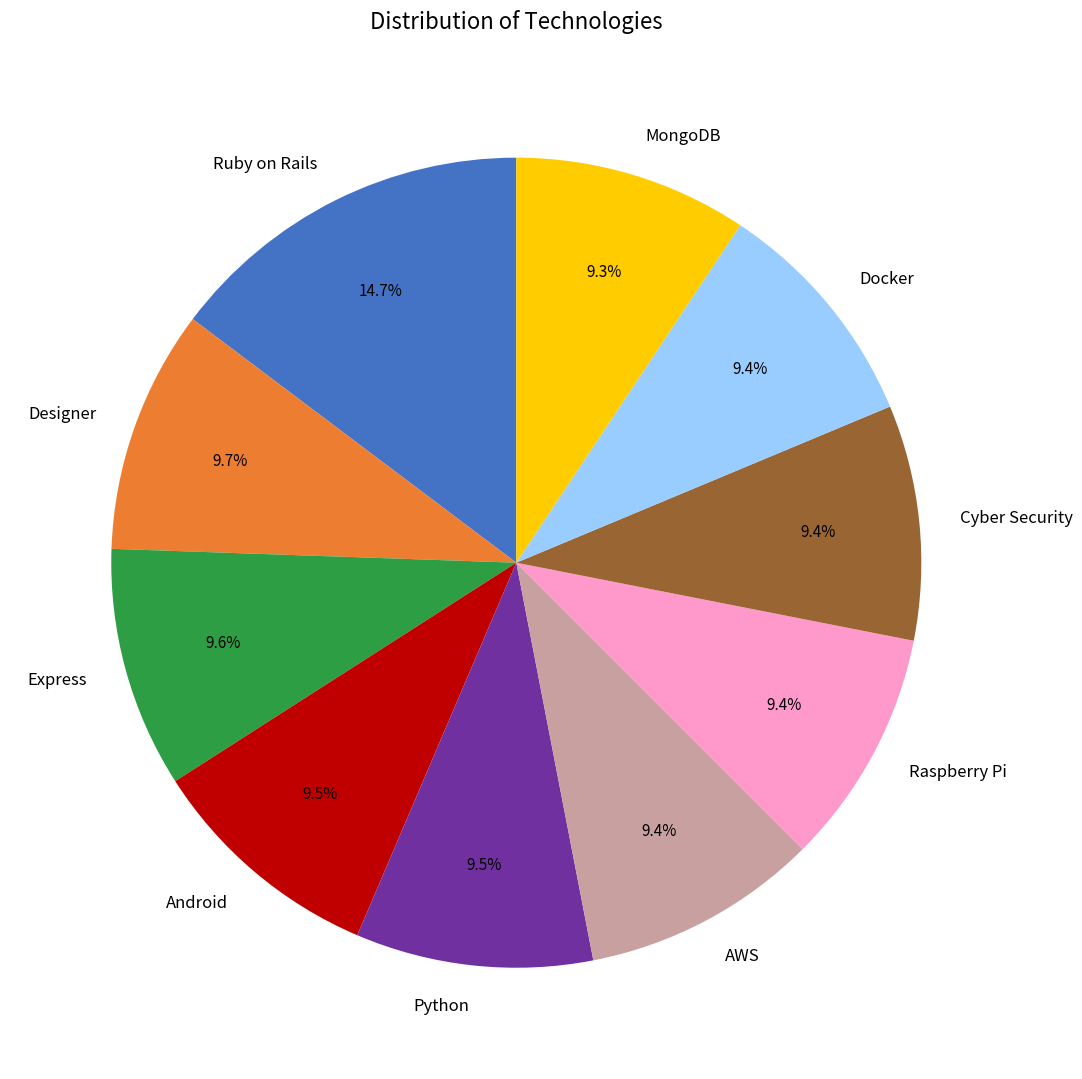

The Raspberry Pi slice represents 9% of the pie. True or false?

True